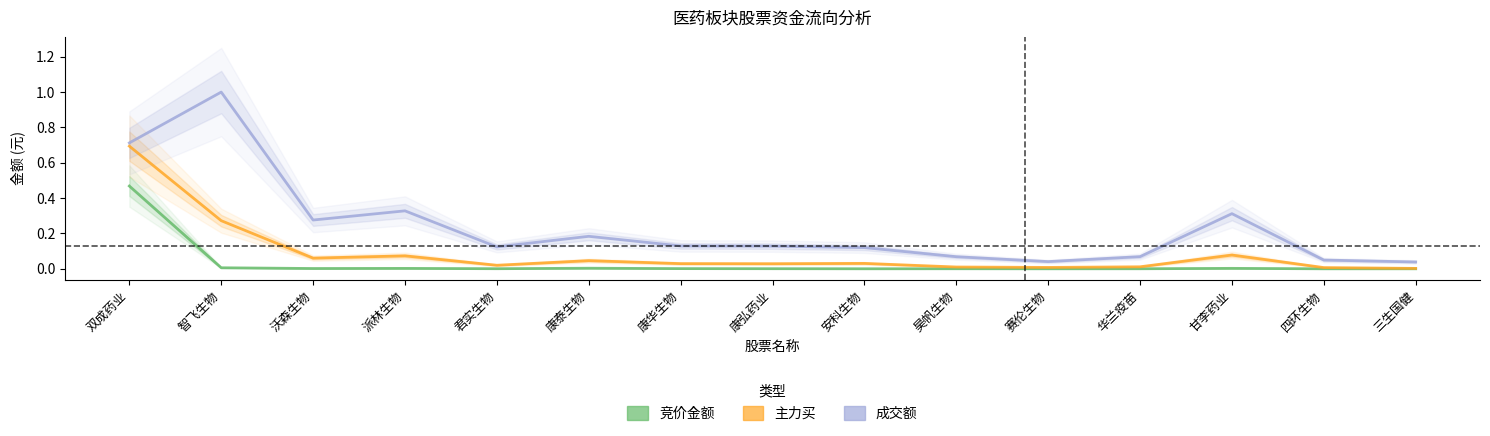

Which series changed the most between 派林生物 and 康弘药业?

成交额